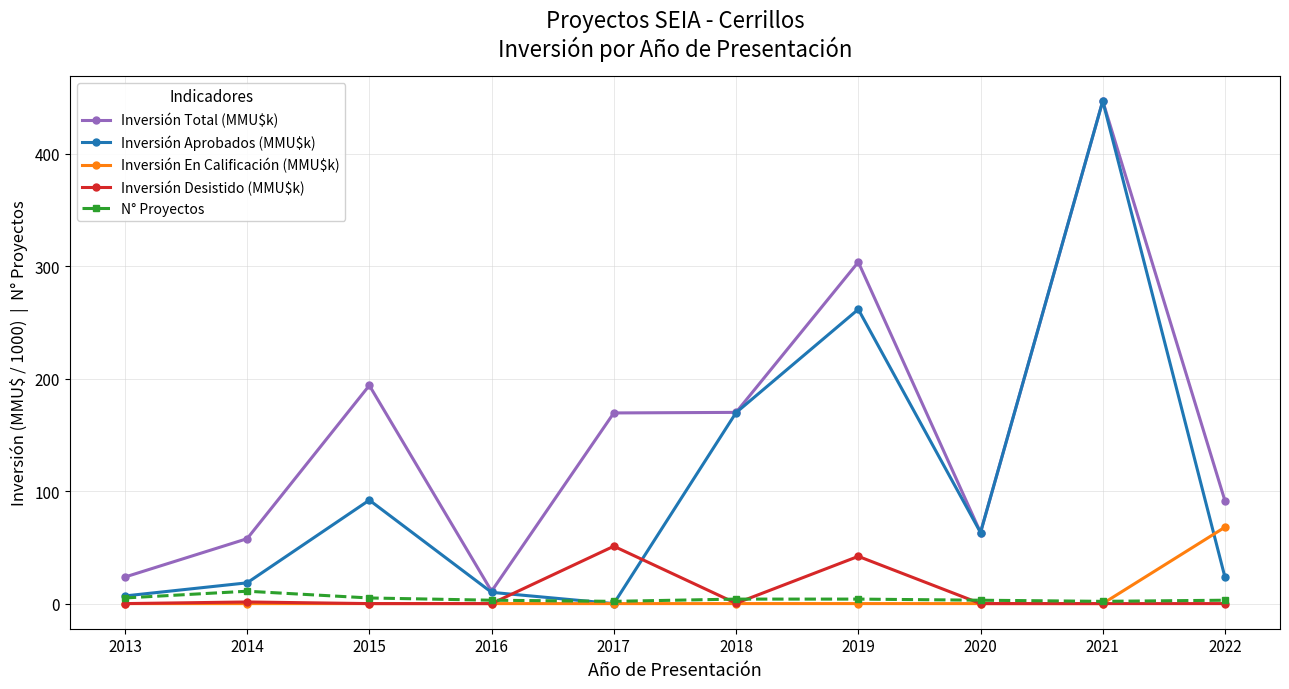

Between 2019 and 2020, which series saw the biggest shift?

Inversión Total (MMU$k)